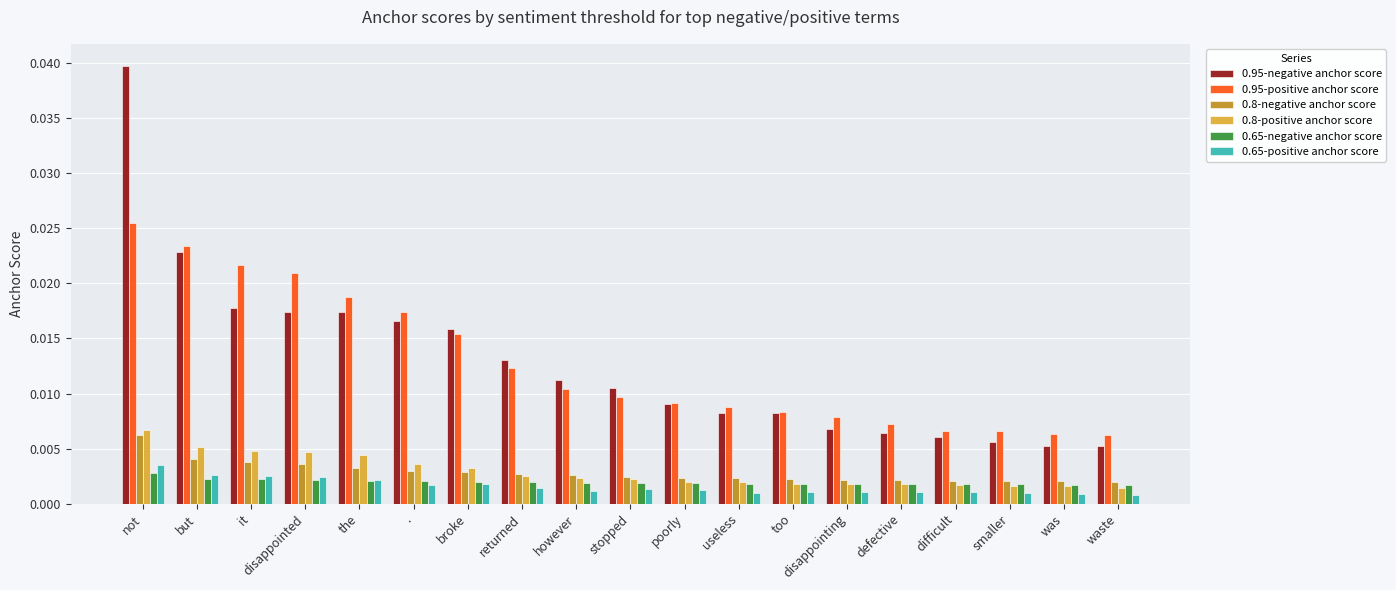

Which series changed the most between however and was?

0.95-negative anchor score